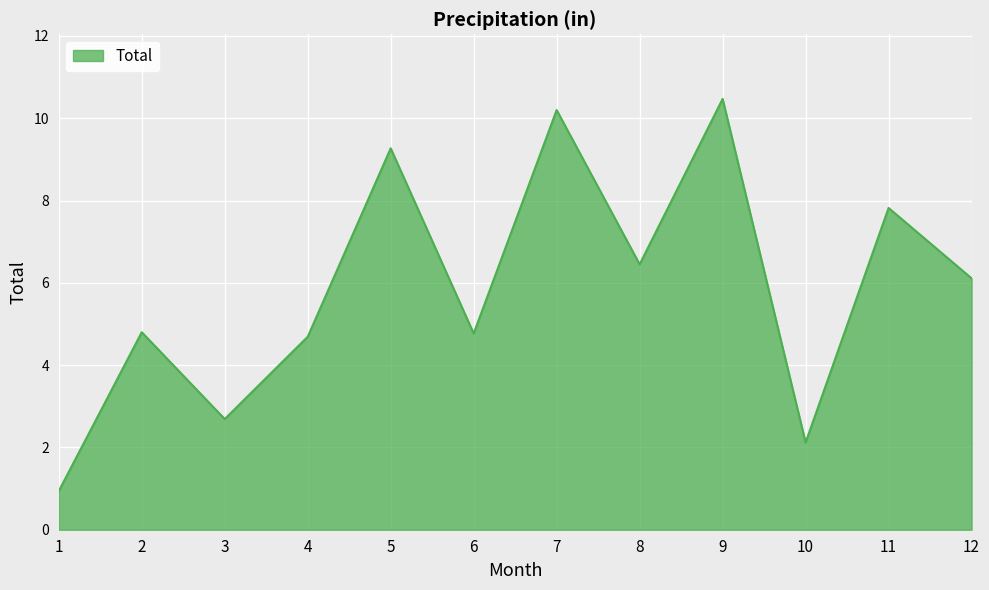

What is the ratio of the value at 2 to the value at 11?

0.6